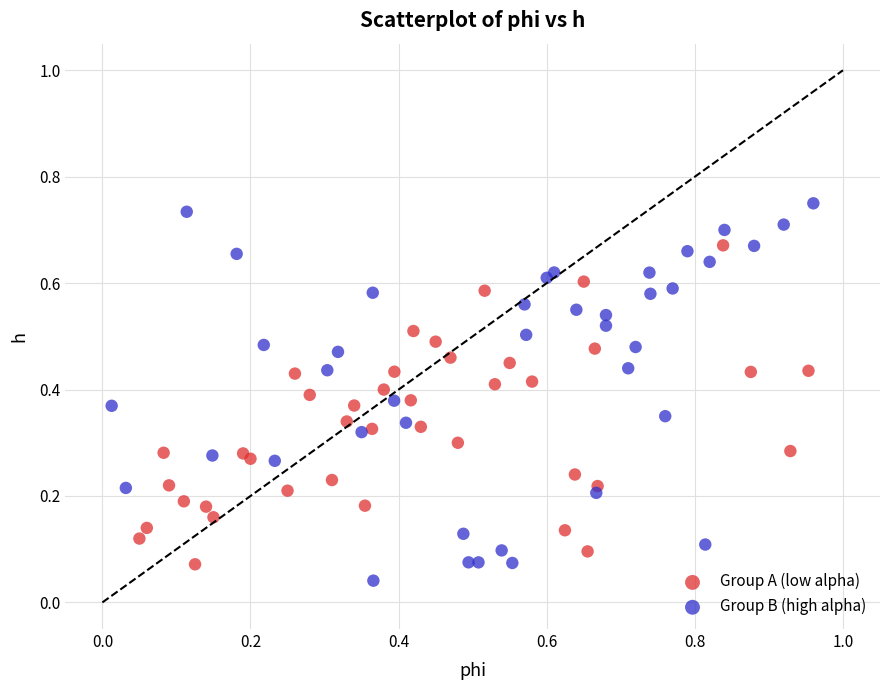

Which series reaches the minimum Y coordinate?

Group B (high alpha)